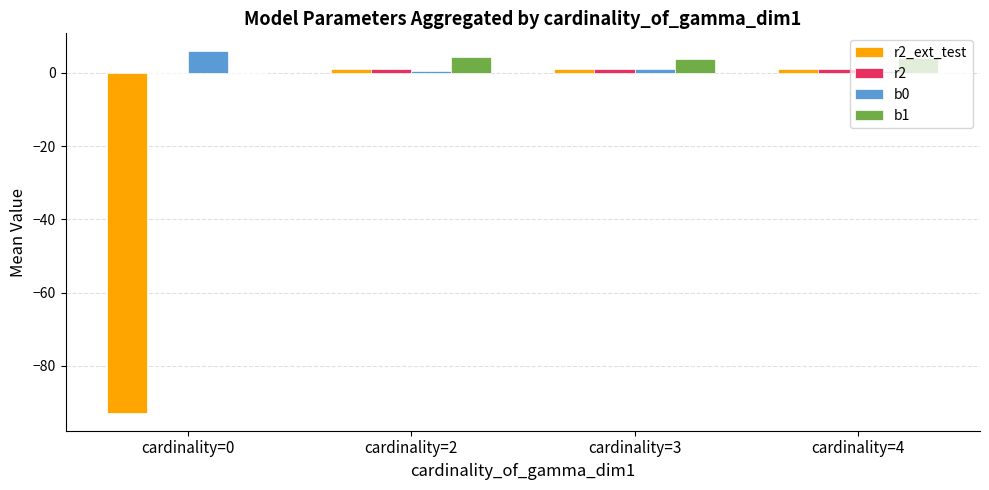

What is the difference between the b0 values at cardinality=4 and cardinality=3?

0.5